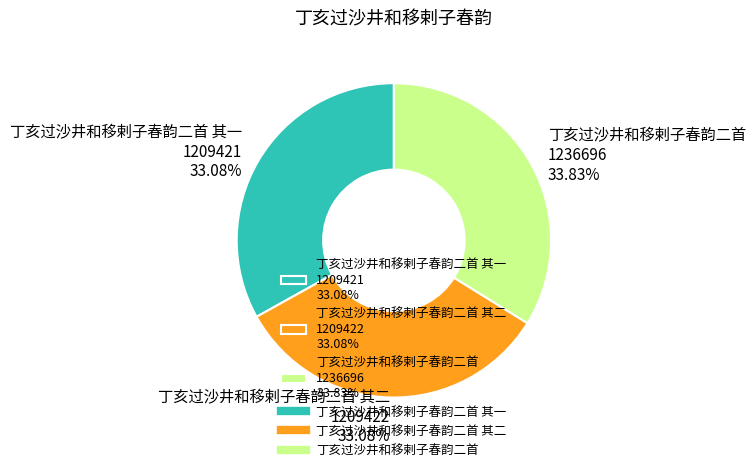

Which slice is the largest?

丁亥过沙井和移剌子春韵二首 1236696 33.83%